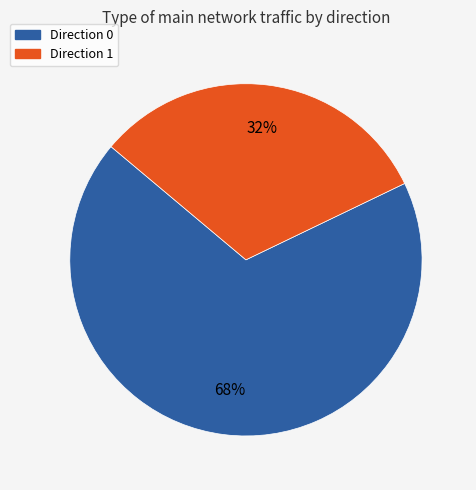

Is there a majority slice in this chart?

Yes